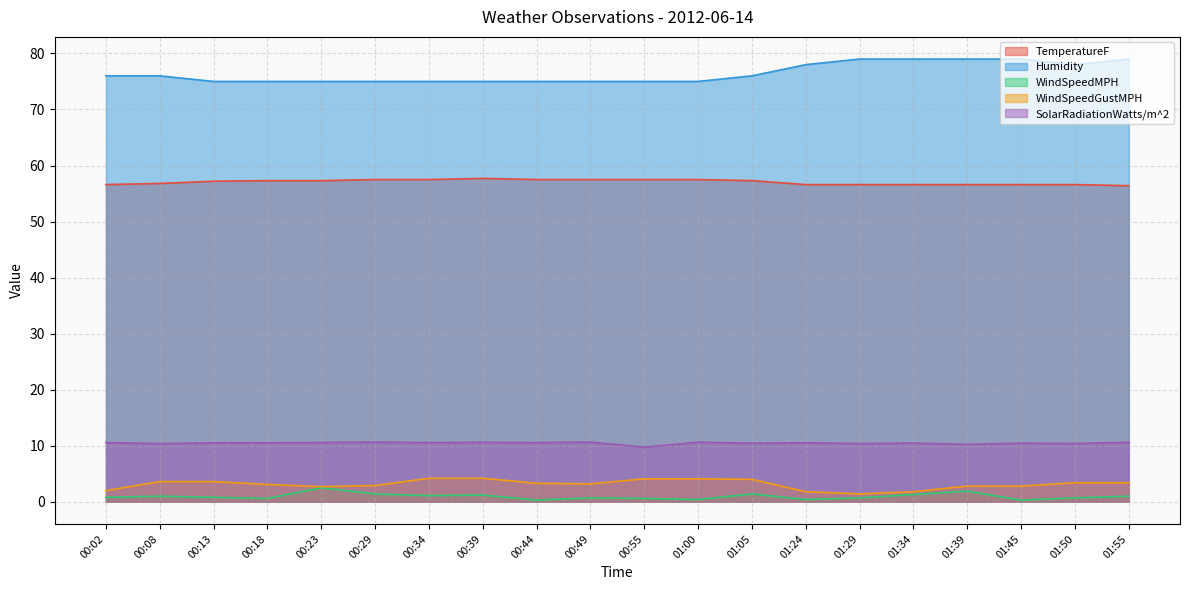

Is the value of TemperatureF at 00:13 greater than the value of WindSpeedMPH at 01:55?

Yes